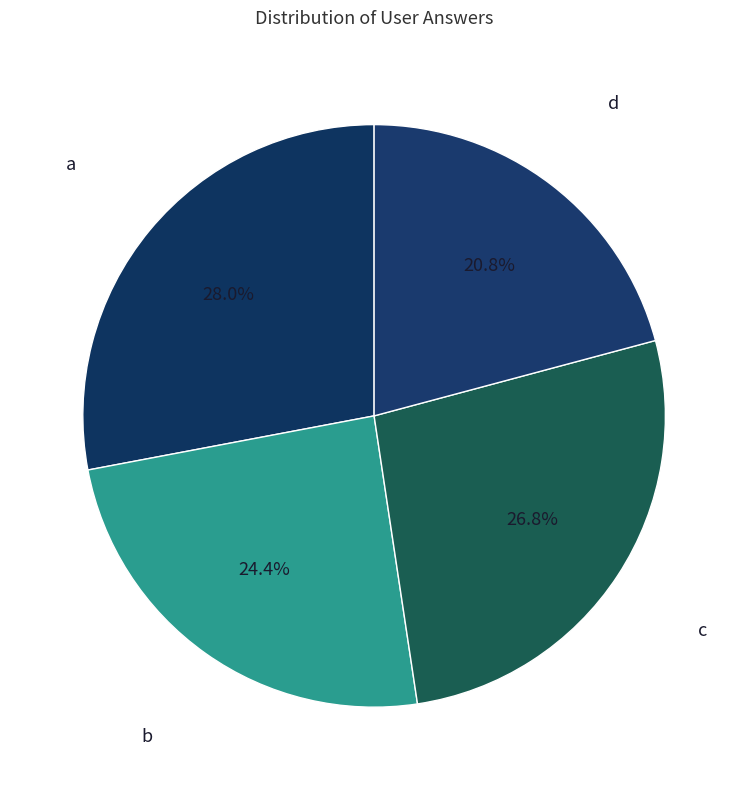

What is the ratio of the value at d to the value at b?

0.9